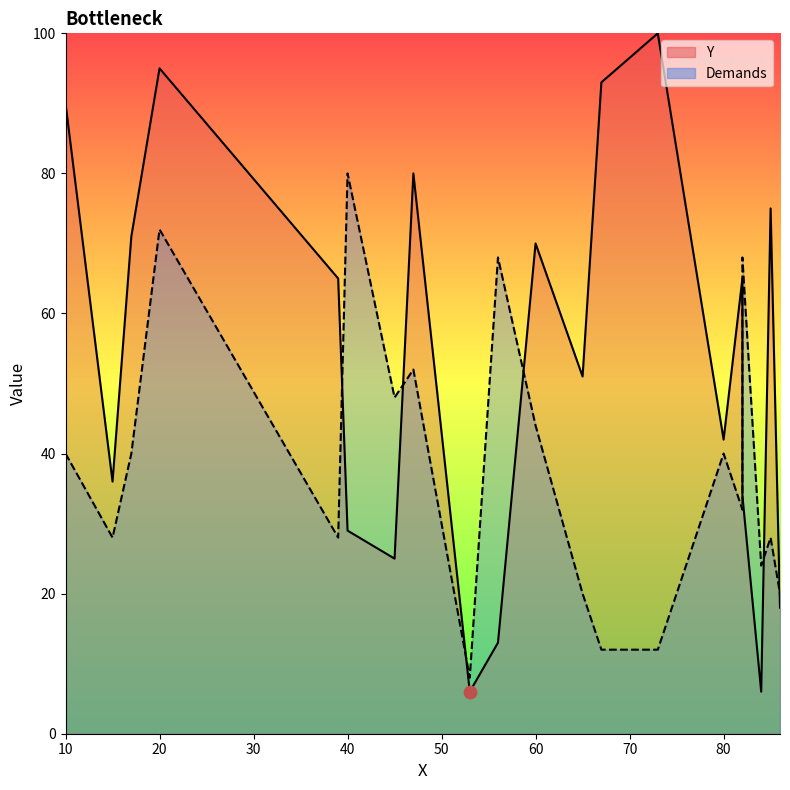

At which category is the sum across all series the highest?

20